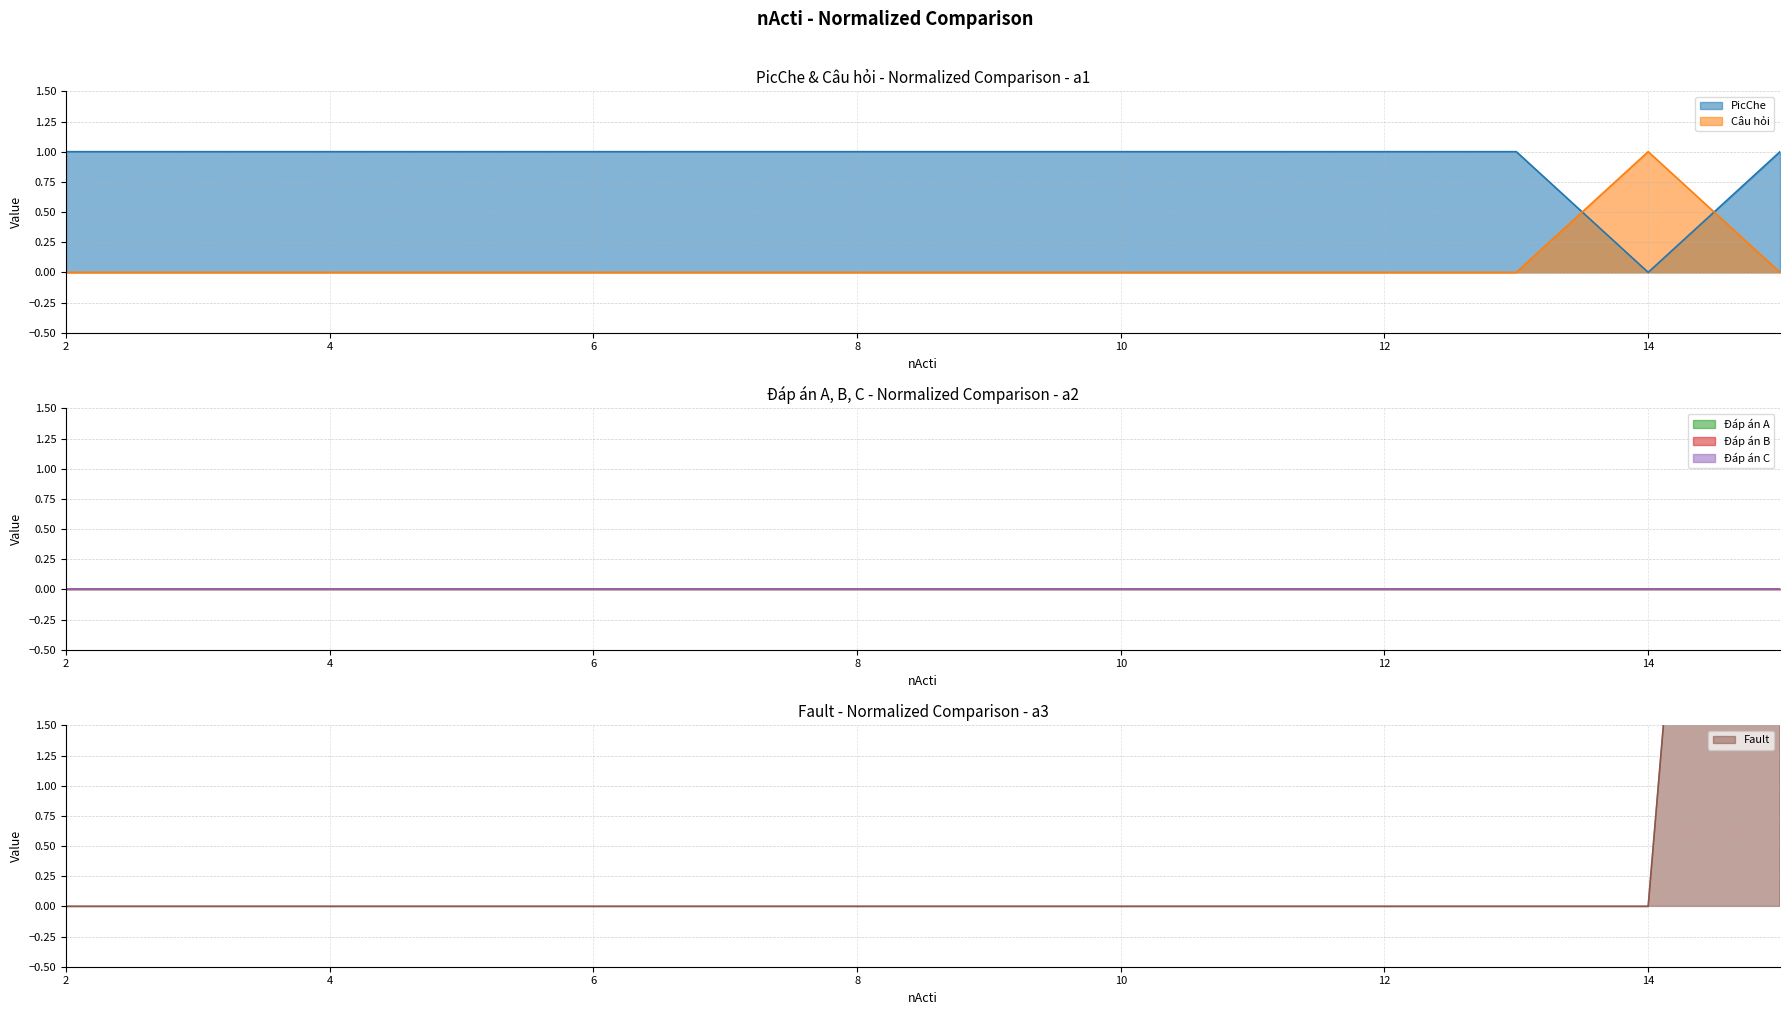

What is the difference between the second highest and minimum values in the Câu hỏi series?

0